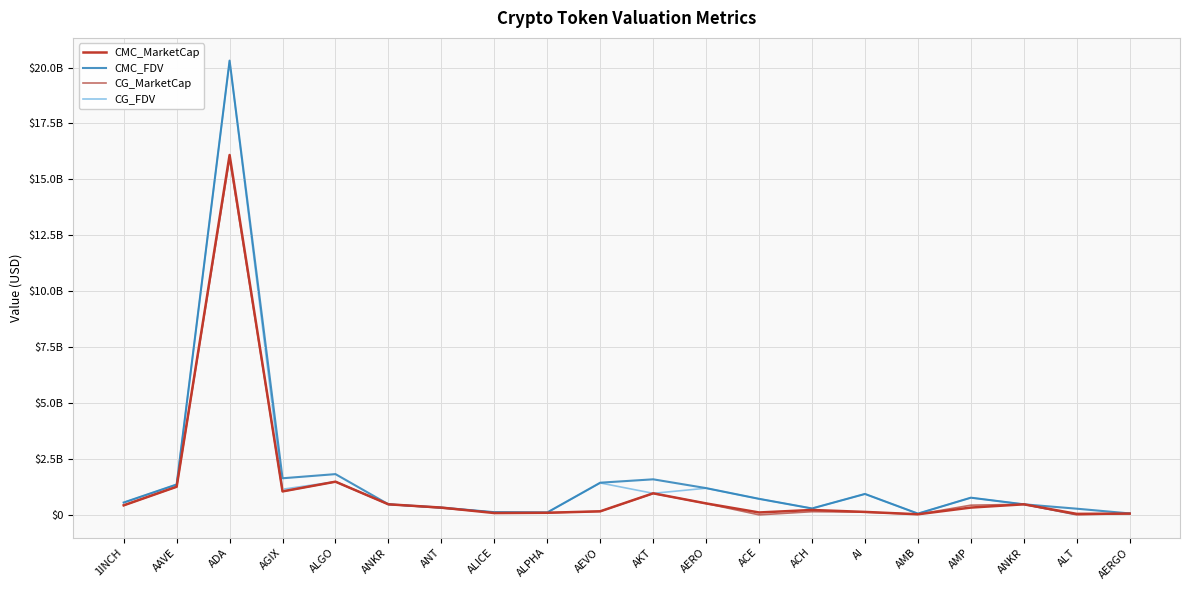

Is the value of CMC_FDV at ALICE greater than the value of CMC_MarketCap at ACH?

No